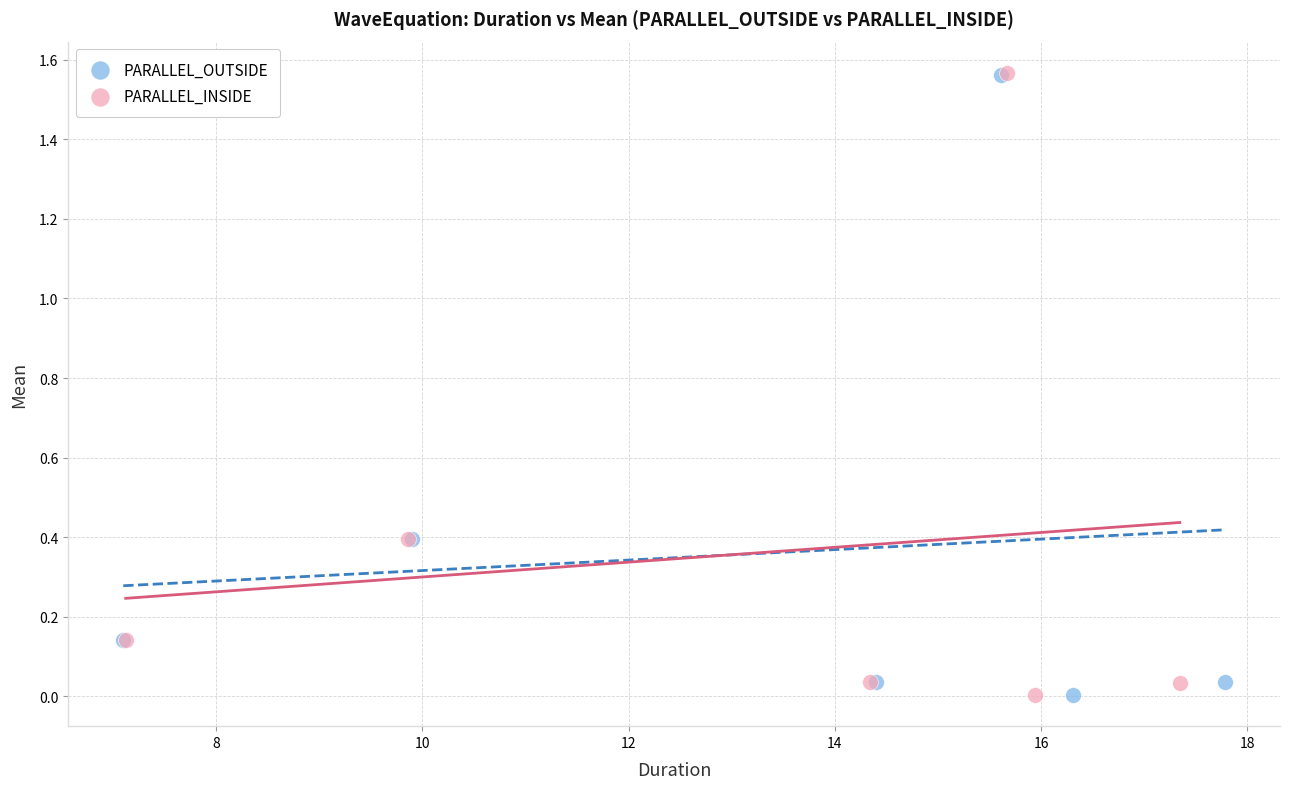

Which series has the widest spread of Y values?

PARALLEL_INSIDE